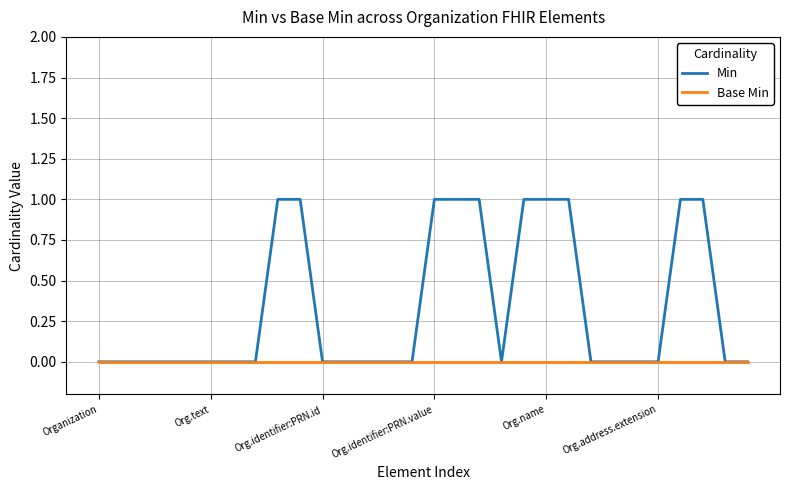

Count the number of data series in this chart.

2